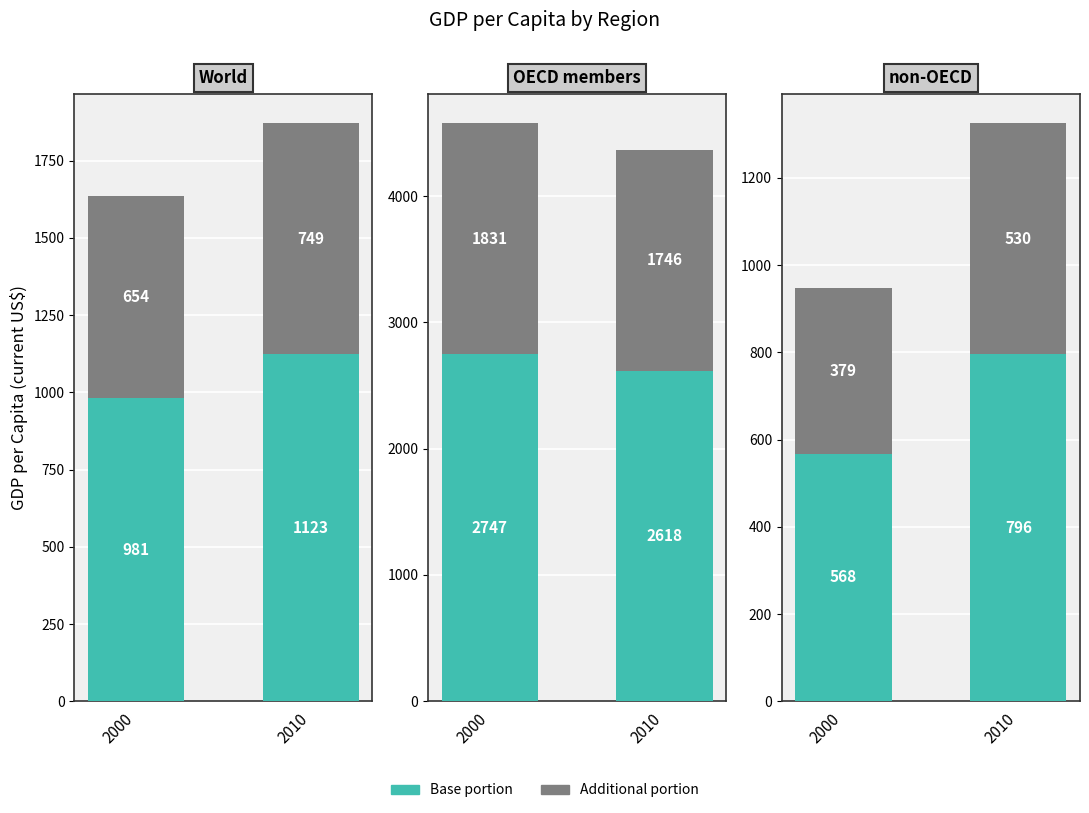

The Base portion series shows 1056 at 2010. True or false?

False